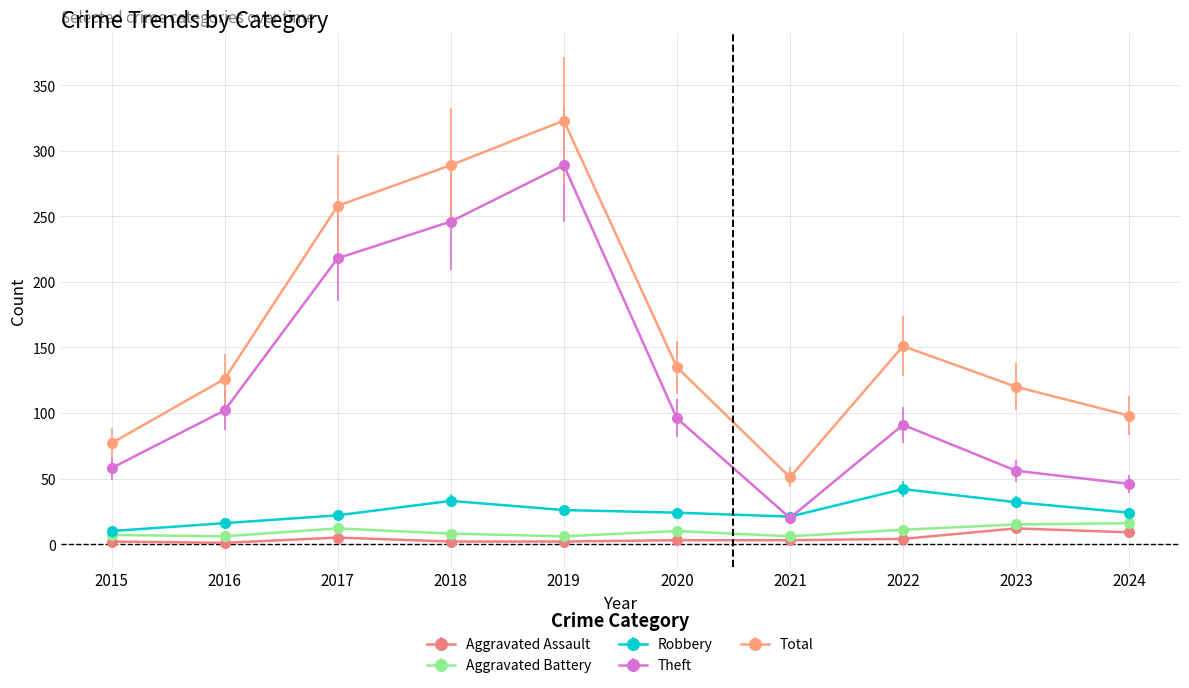

The value of Total at 2015 is 77. True or false?

True